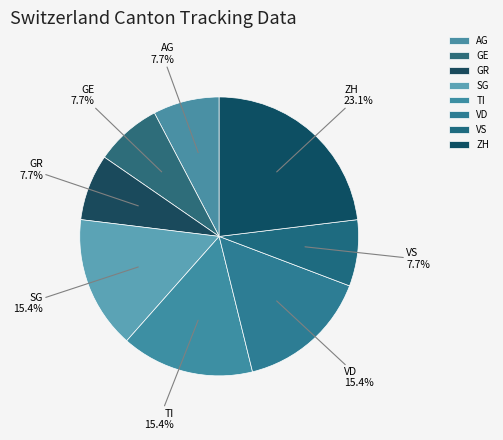

Combined, do GR and SG account for over 50%?

No